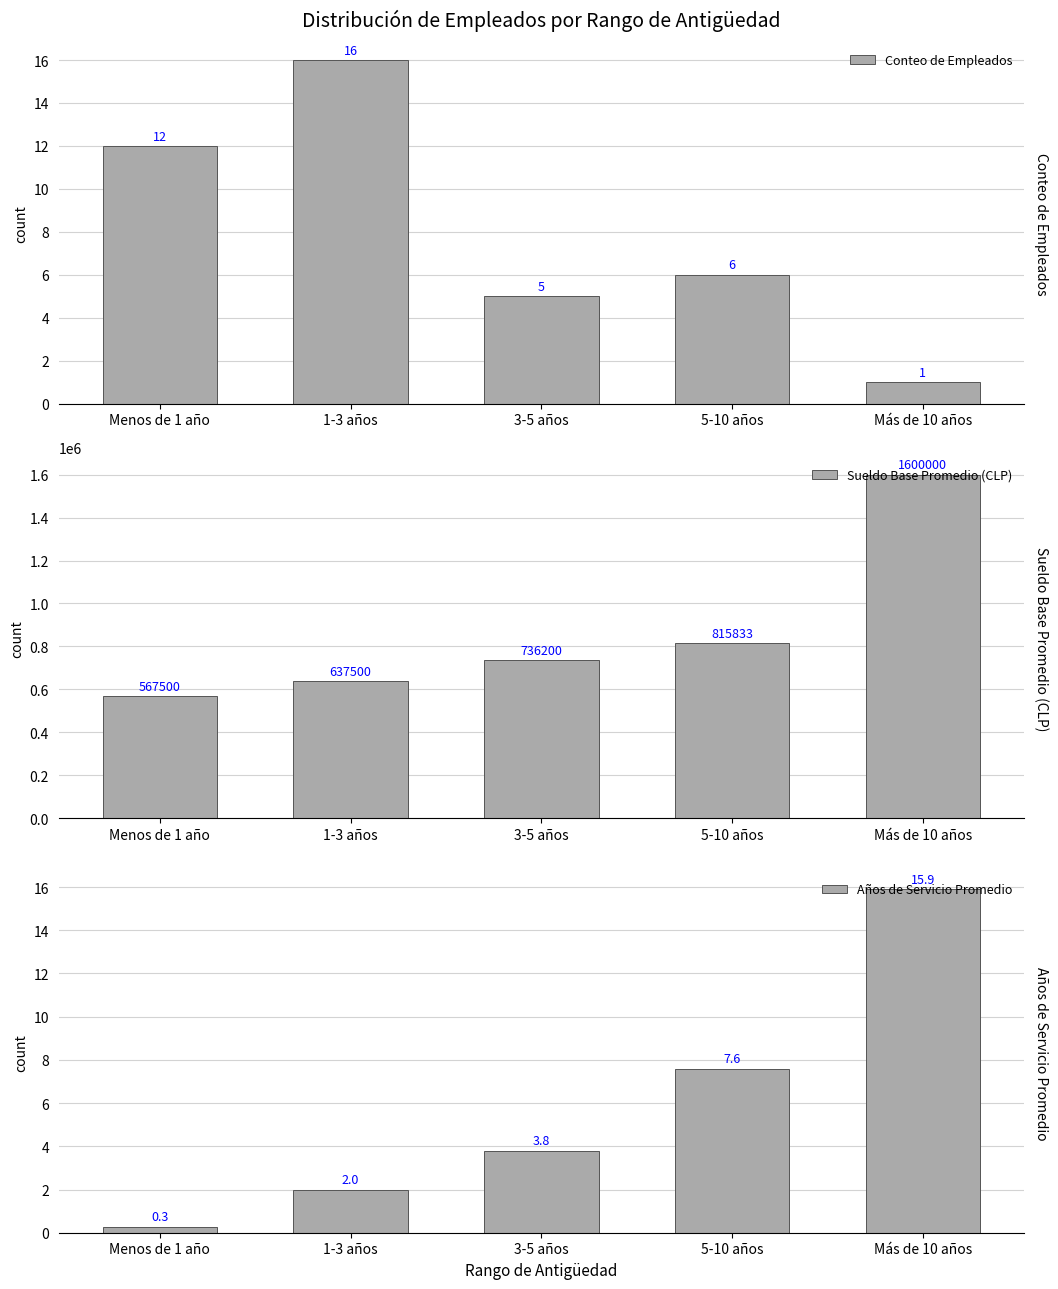

What is the label of the 4th bar from the left?

5-10 años